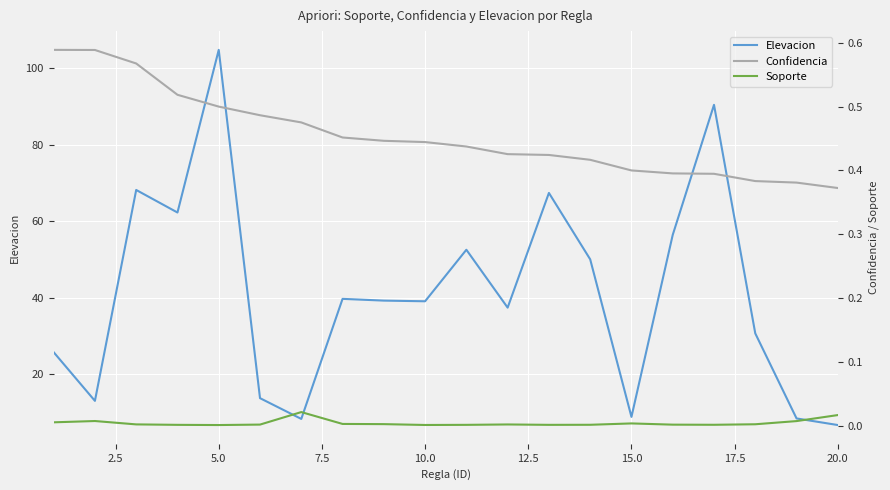

True or false: Elevacion and Confidencia cross at least once.

False